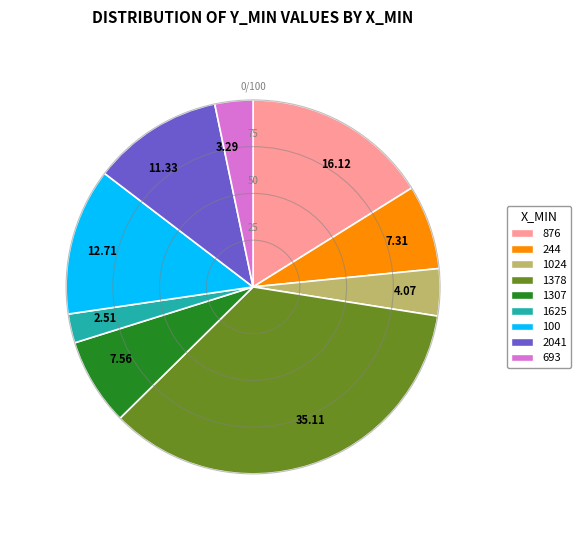

What is the ratio of the value at 1307 to the value at 1024?

1.9